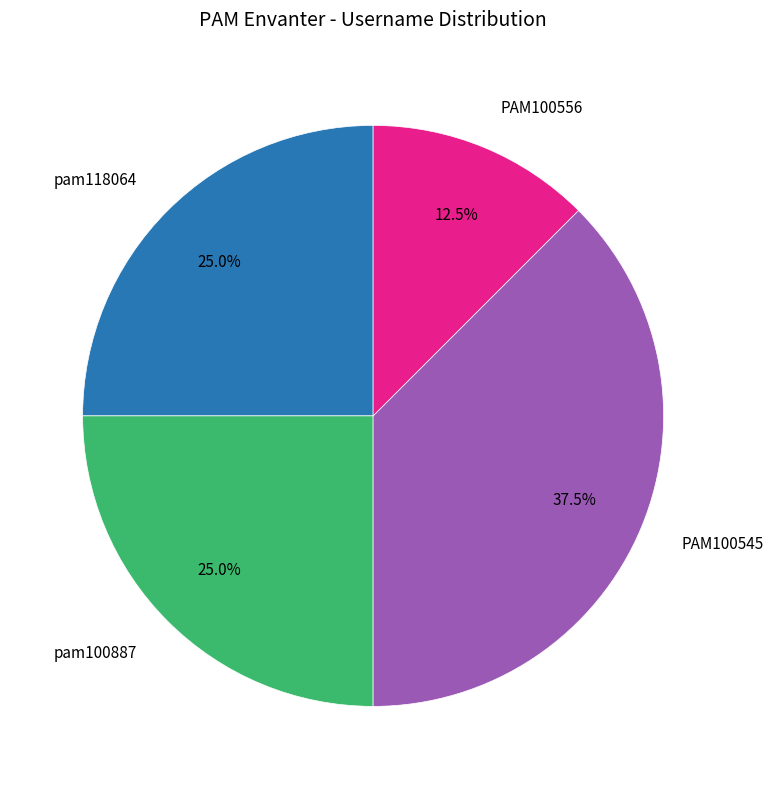

Does any single category account for the majority?

No